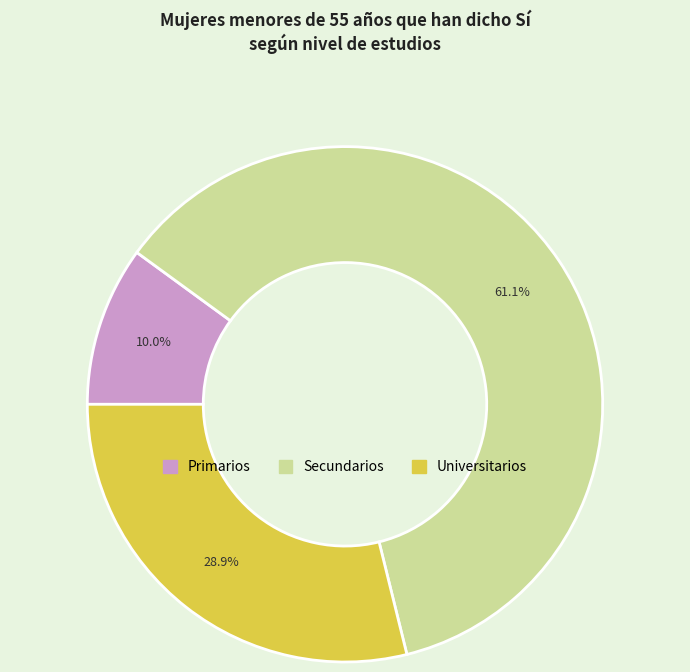

Combined, do Universitarios and Primarios account for over 50%?

No